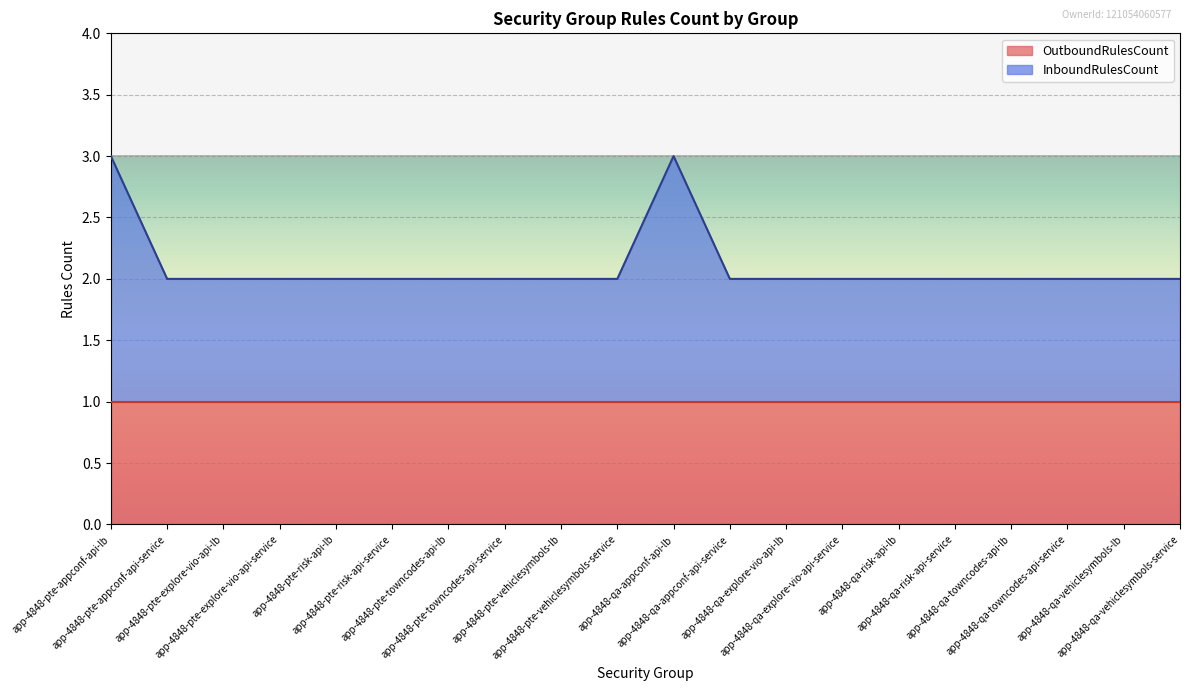

How many data points does each series have?

20